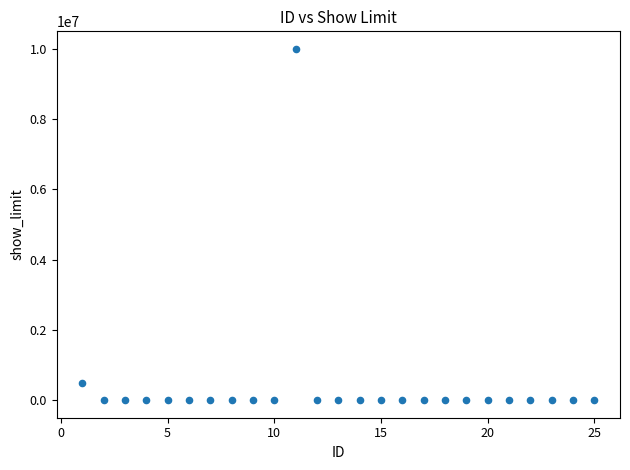

What Y value in the scatter plot is closest to 5000000?

500000.0